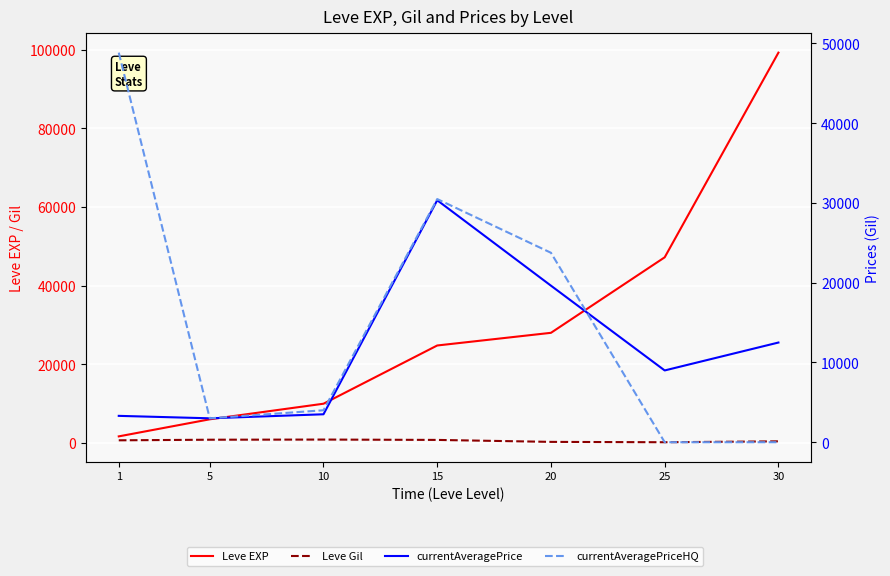

Is this an area chart (filled region under the line)?

No